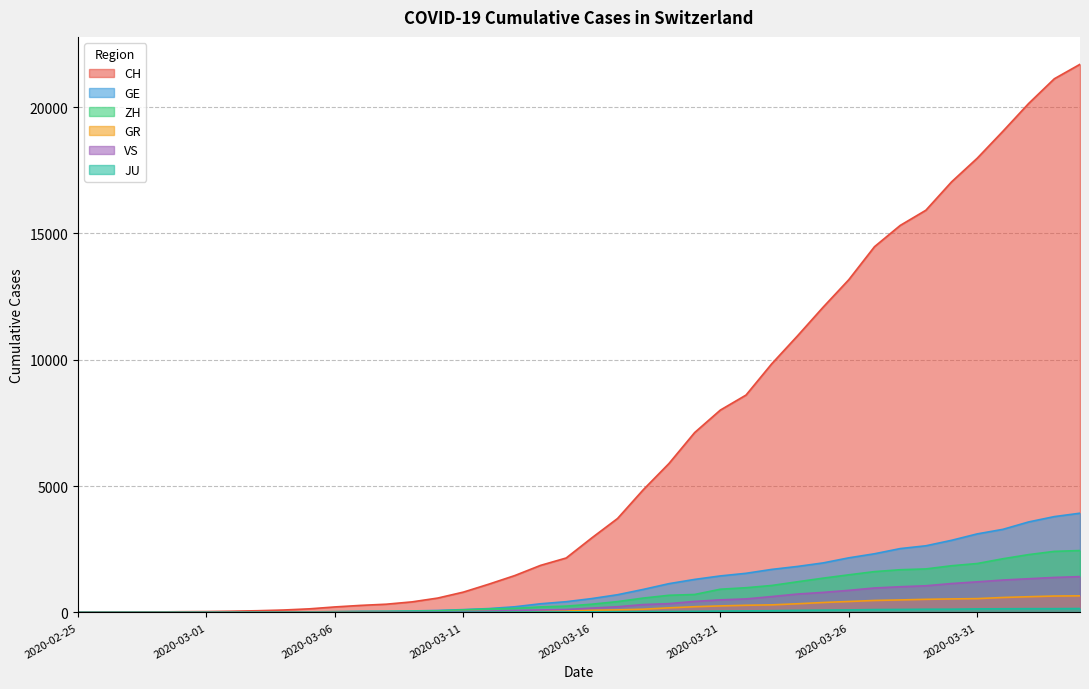

Does the chart display data point markers on the line(s)?

No